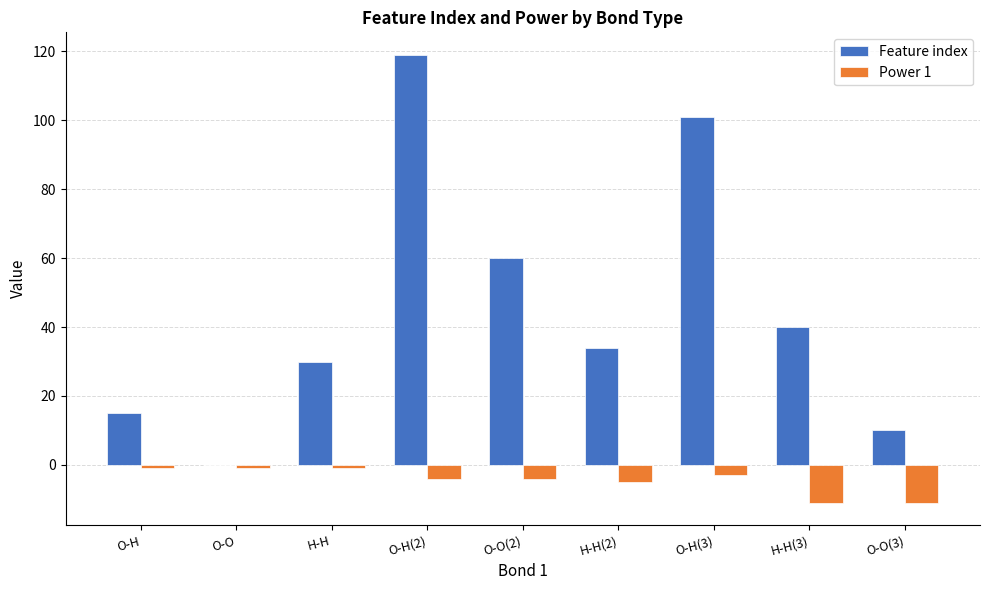

Between O-O and H-H(2), which series saw the biggest shift?

Feature index